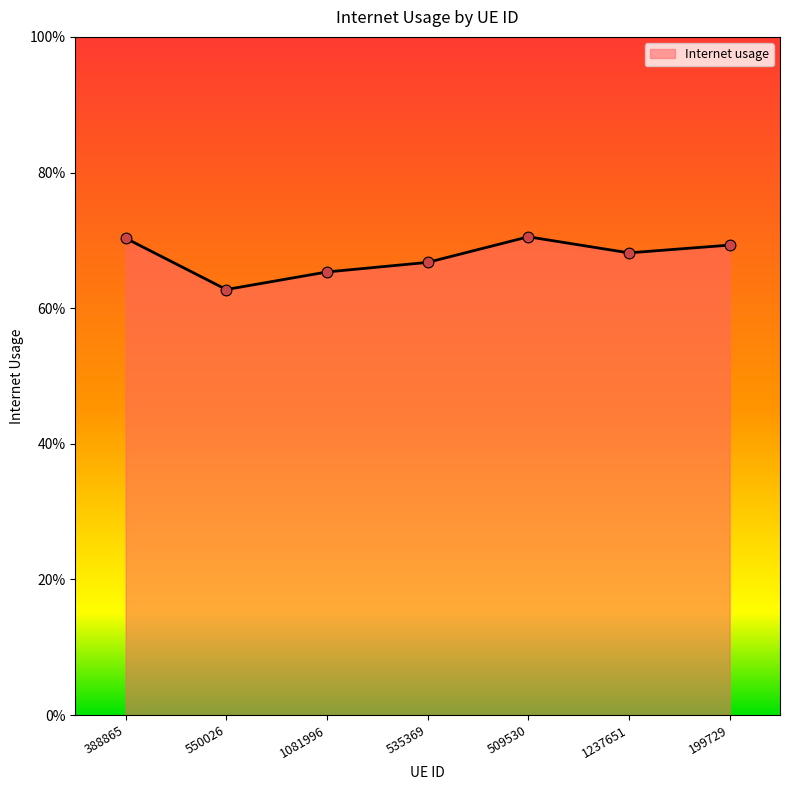

What is the change in value from 550026 to 509530?

+0.1